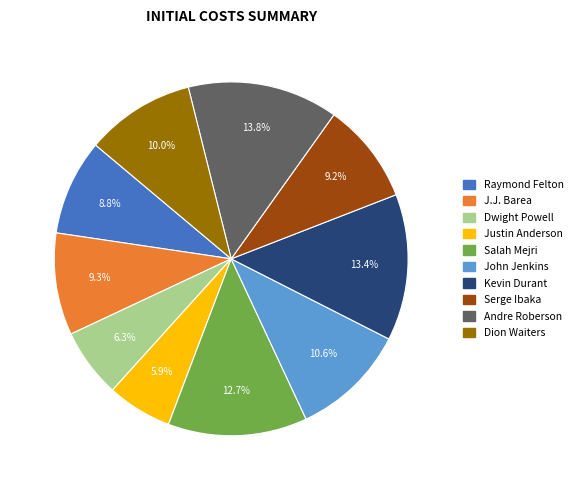

Approximately how many times larger is the value at Salah Mejri compared to Andre Roberson?

0.9